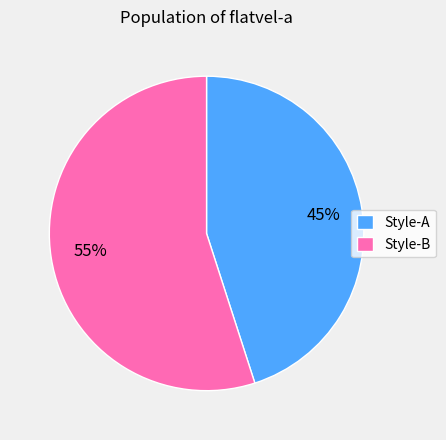

To the nearest percent, what is the difference between the largest and smallest slice percentages?

10%